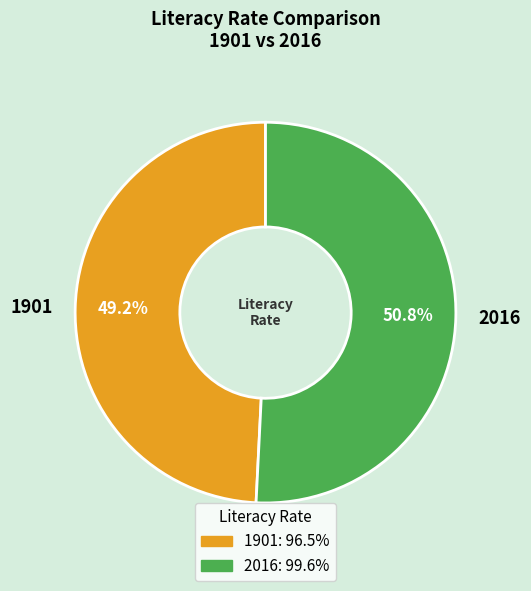

Which category accounts for the majority?

2016